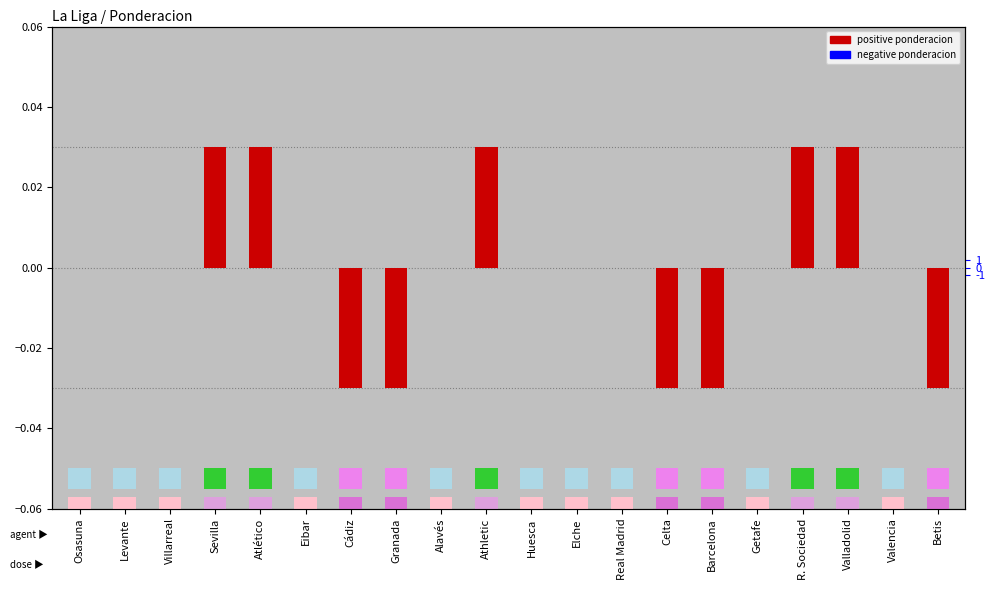

The value at Betis is -0.0. True or false?

False